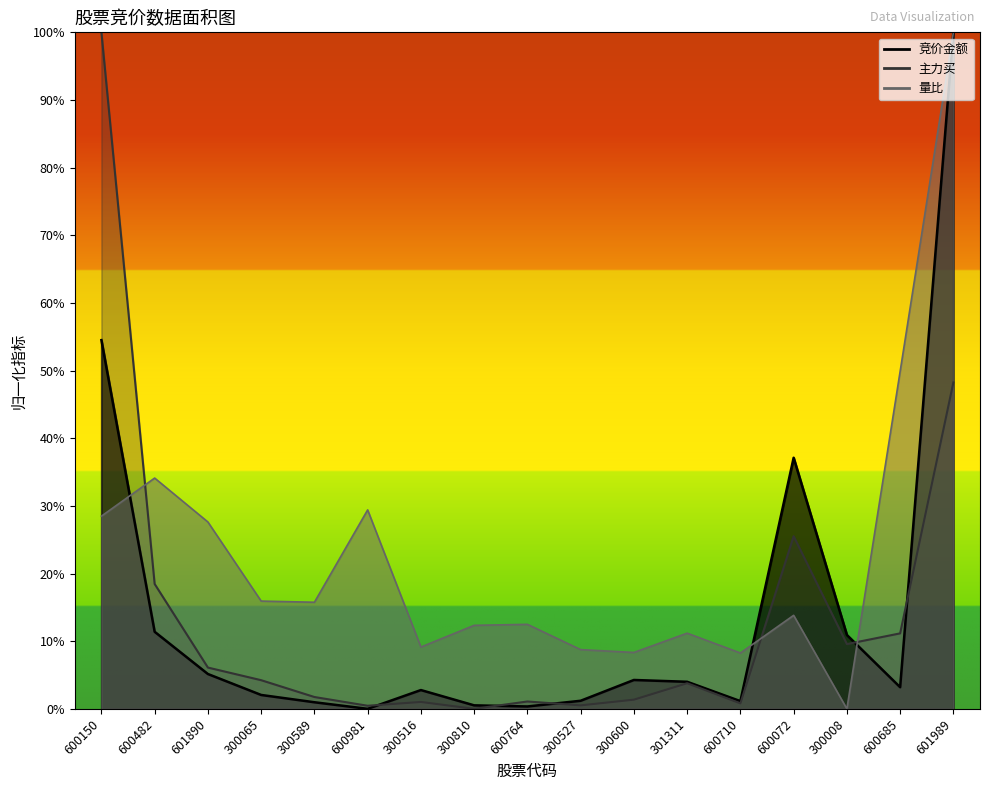

How many distinct data groups are displayed?

3